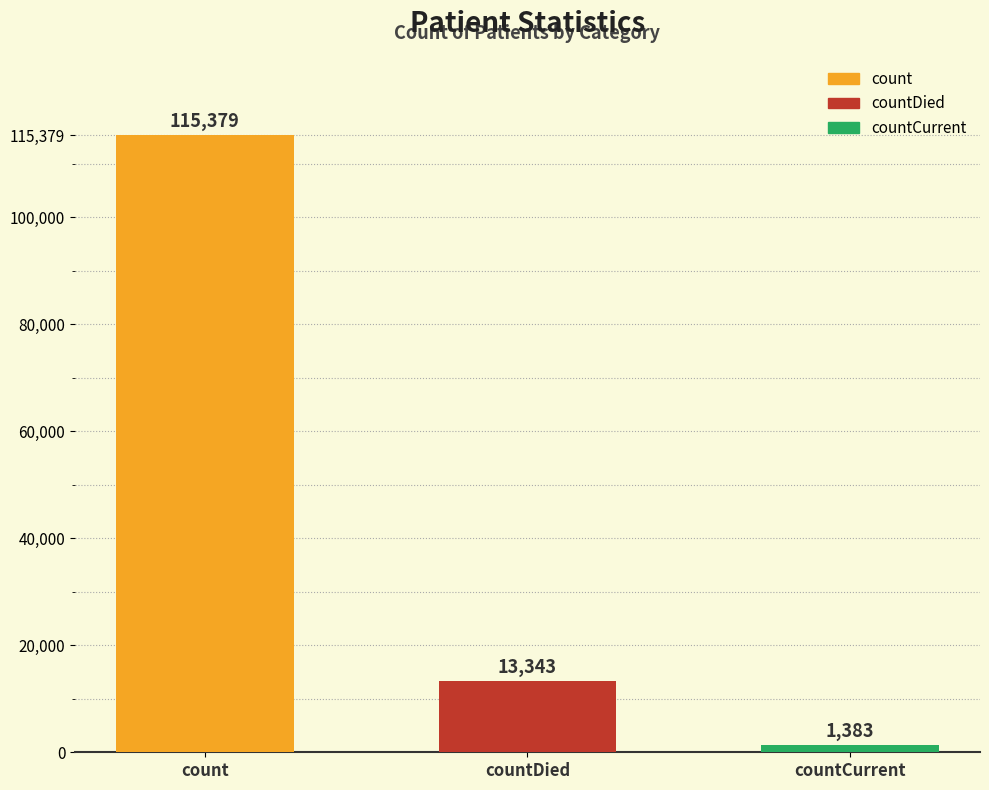

How many distinct data groups are displayed?

1